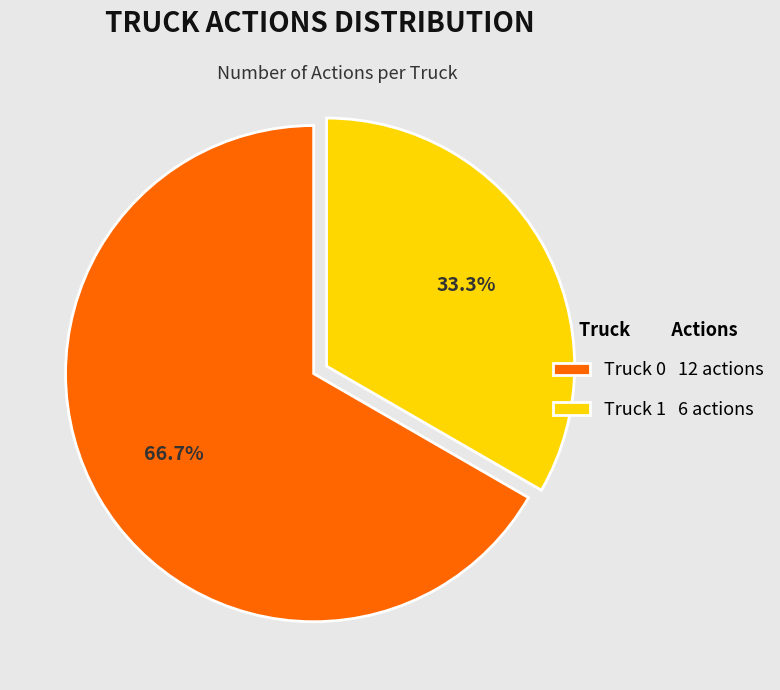

What is the ratio of the value at Truck 0 12 actions to the value at Truck 1 6 actions?

2.0